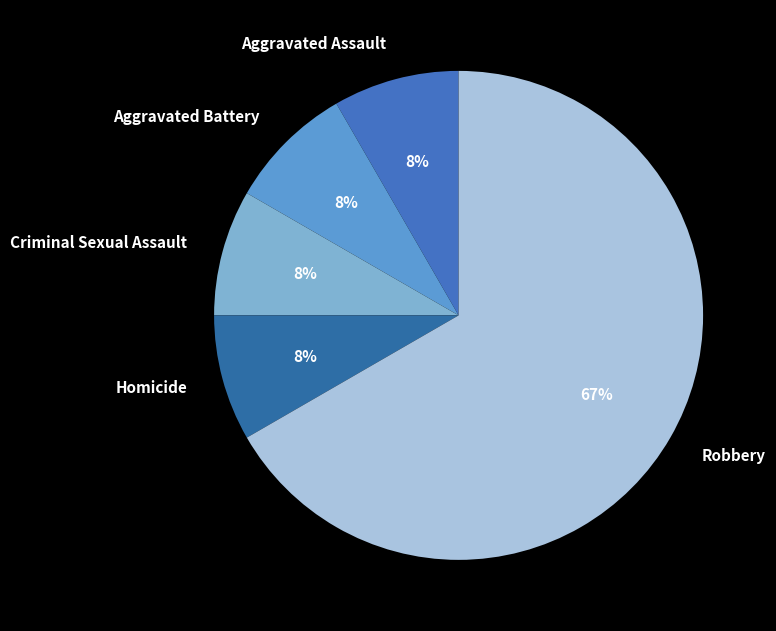

Which slice is the largest?

Robbery